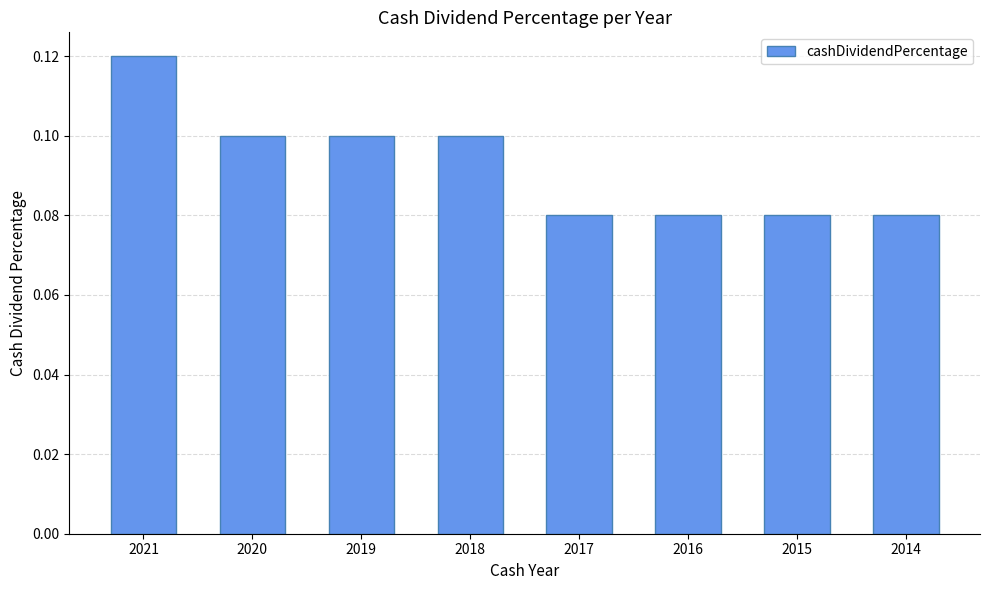

What is the sum of all values?

0.7